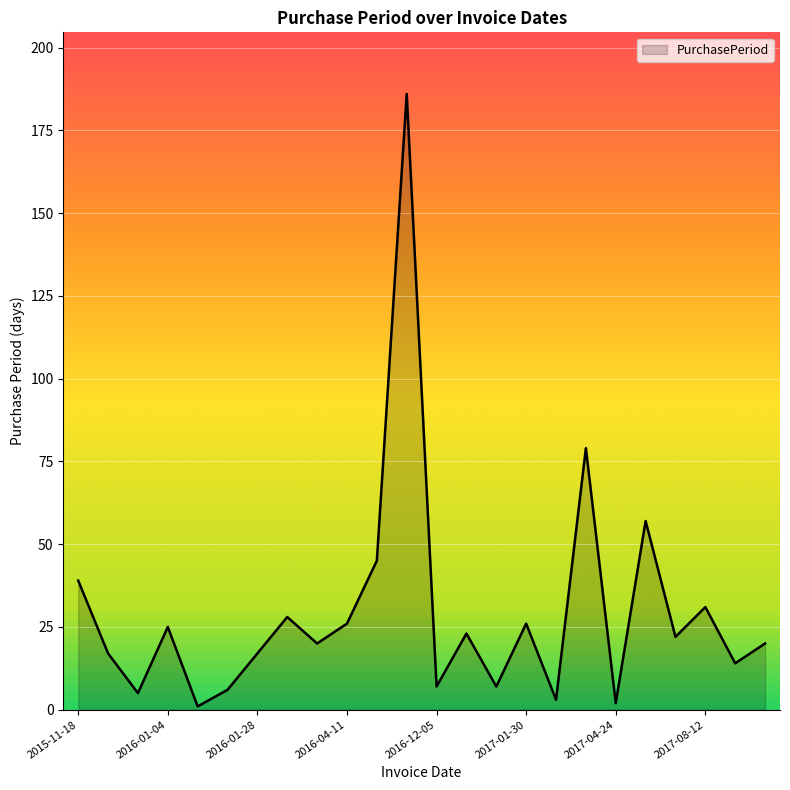

What is the difference between the maximum and minimum values?

185